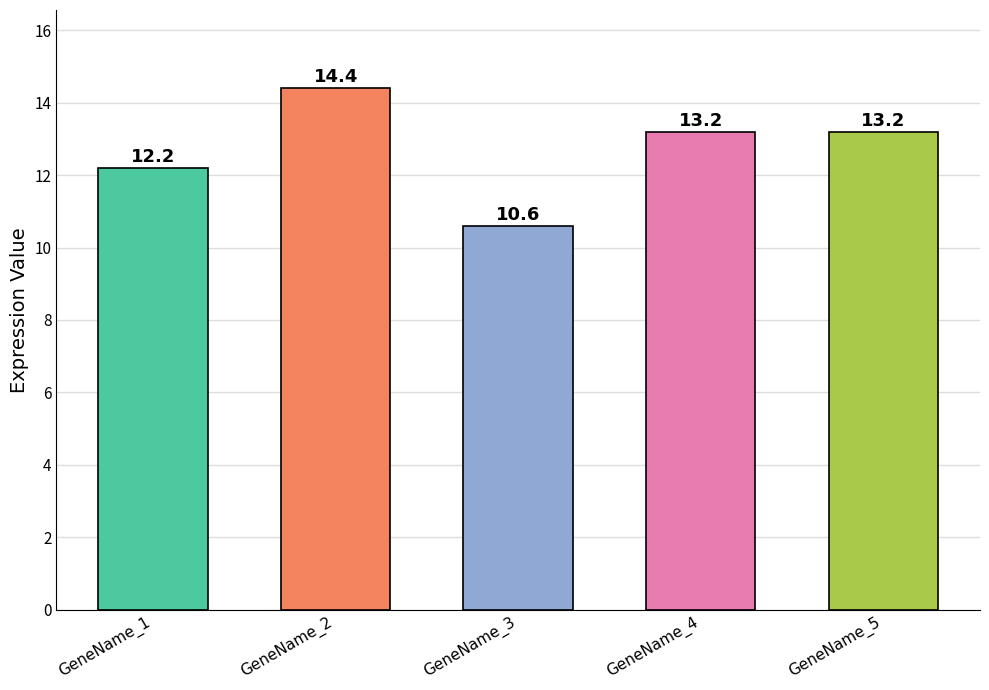

Is the value of SampleName_4 at GeneName_5 greater than the value of SampleName_2 at GeneName_4?

No